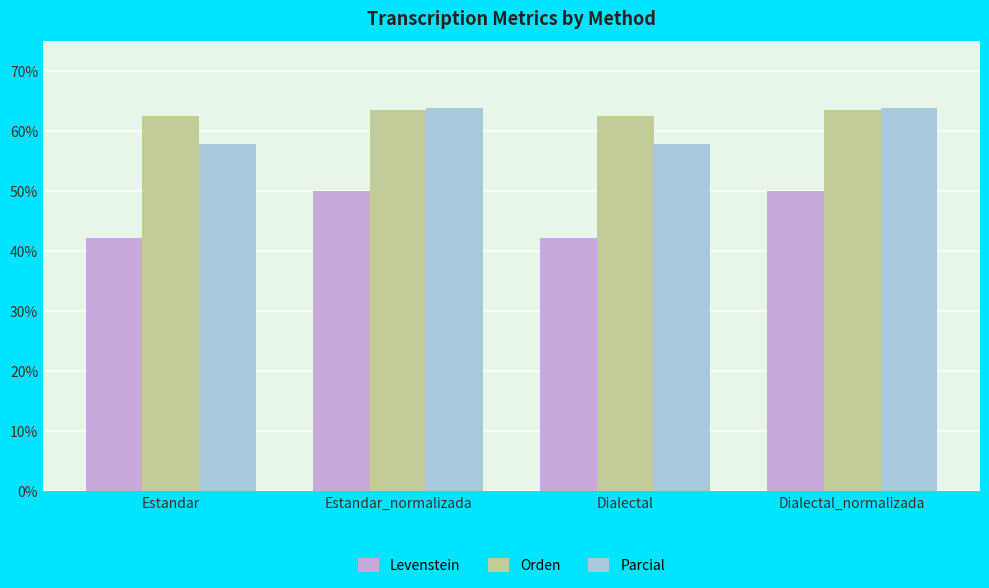

Reading right to left, transcribe all the data shown in this chart.

Levenstein: Dialectal_normalizada=50.0	Dialectal=42.1	Estandar_normalizada=50.0	Estandar=42.1
Orden: Dialectal_normalizada=63.4	Dialectal=62.6	Estandar_normalizada=63.4	Estandar=62.6
Parcial: Dialectal_normalizada=63.9	Dialectal=57.9	Estandar_normalizada=63.9	Estandar=57.9